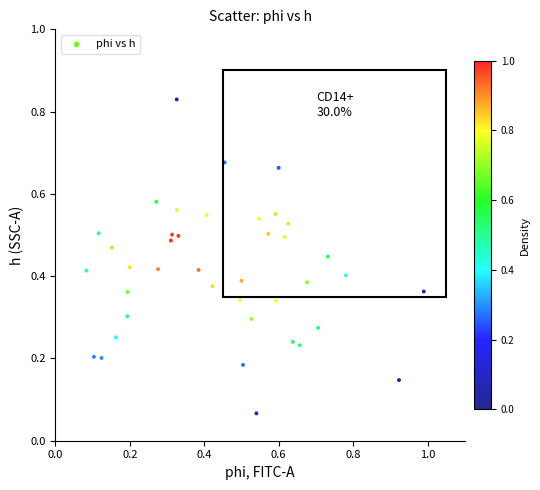

What is the range of X values (max minus min)?

0.9